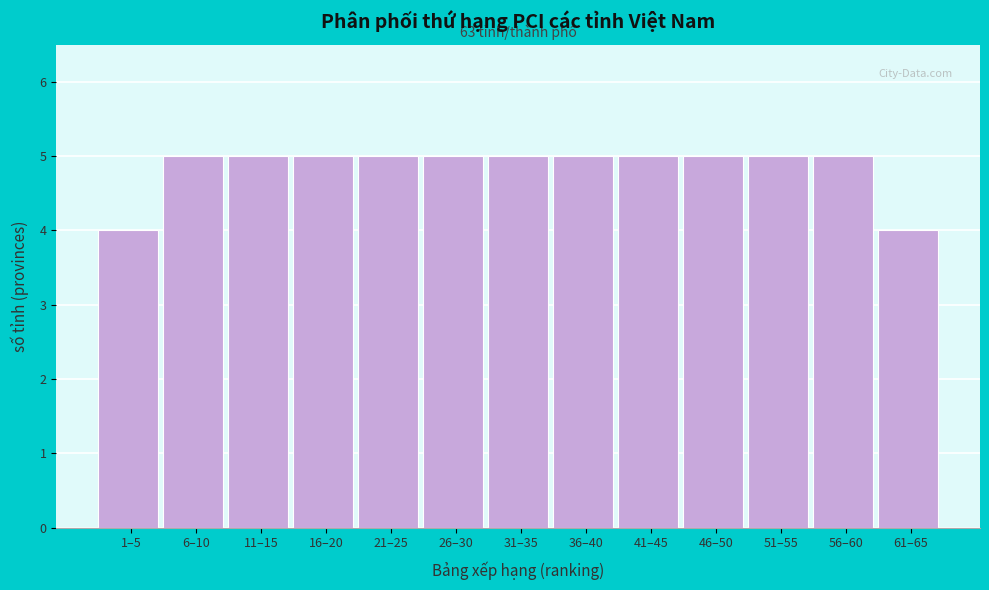

Reading right to left, what are all the values shown in this chart?

4	5	5	5	5	5	5	5	5	5	5	5	4